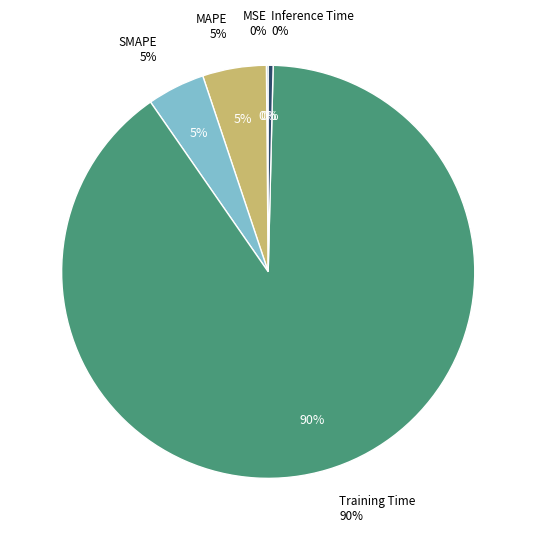

What percentage is the Training Time slice, to the nearest percent?

90%